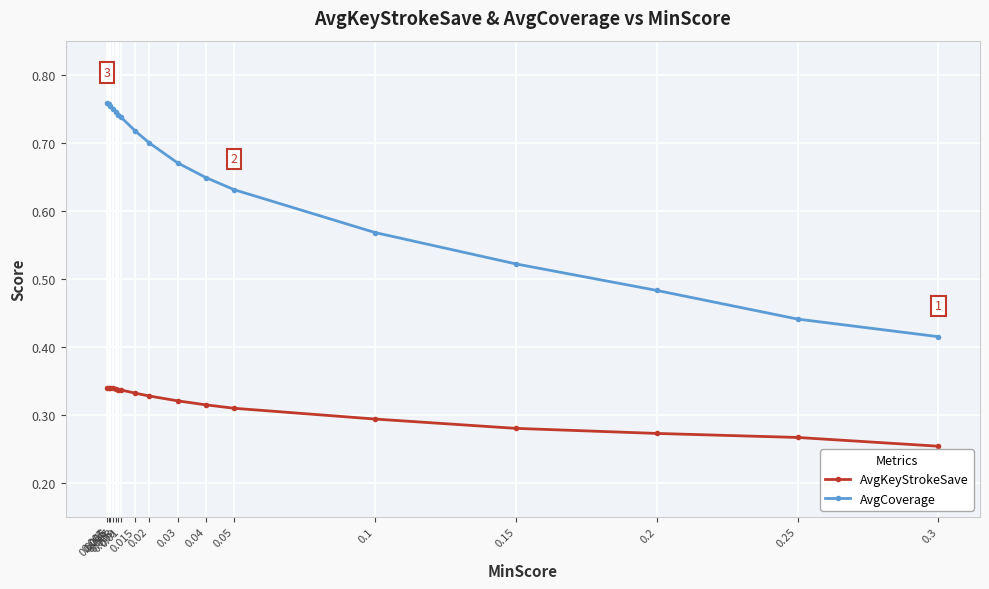

True or false: AvgKeyStrokeSave and AvgCoverage intersect in this chart.

False